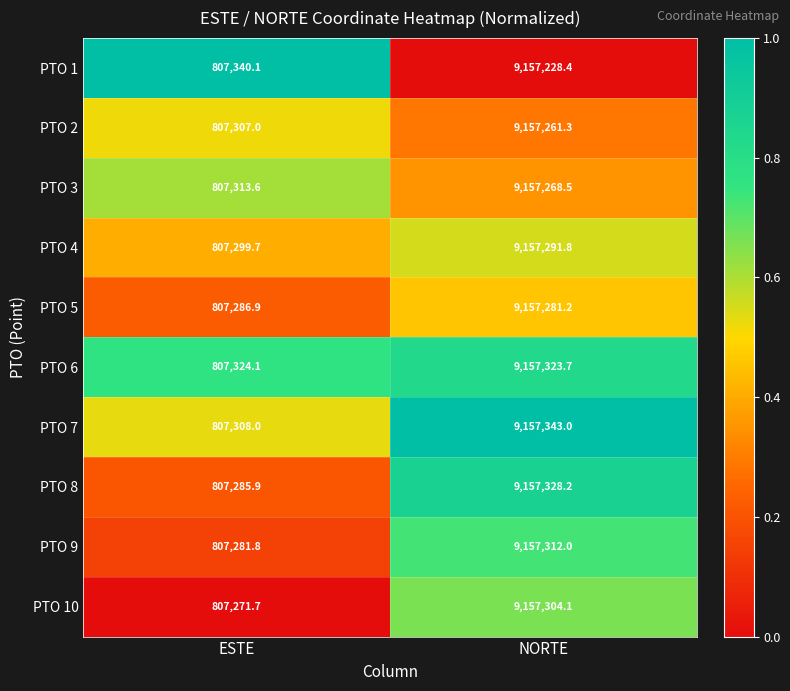

What is the approximate value of PTO 8 at NORTE?

9157328.2